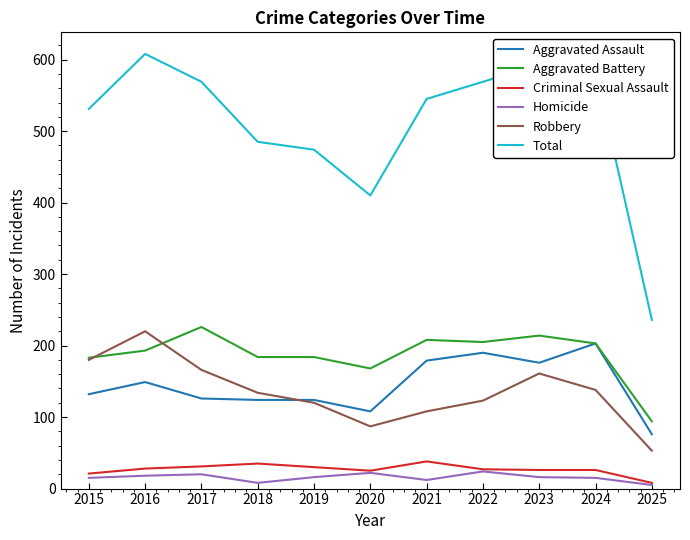

What are all the series names shown in the legend?

Aggravated Assault, Aggravated Battery, Criminal Sexual Assault, Homicide, Robbery, Total